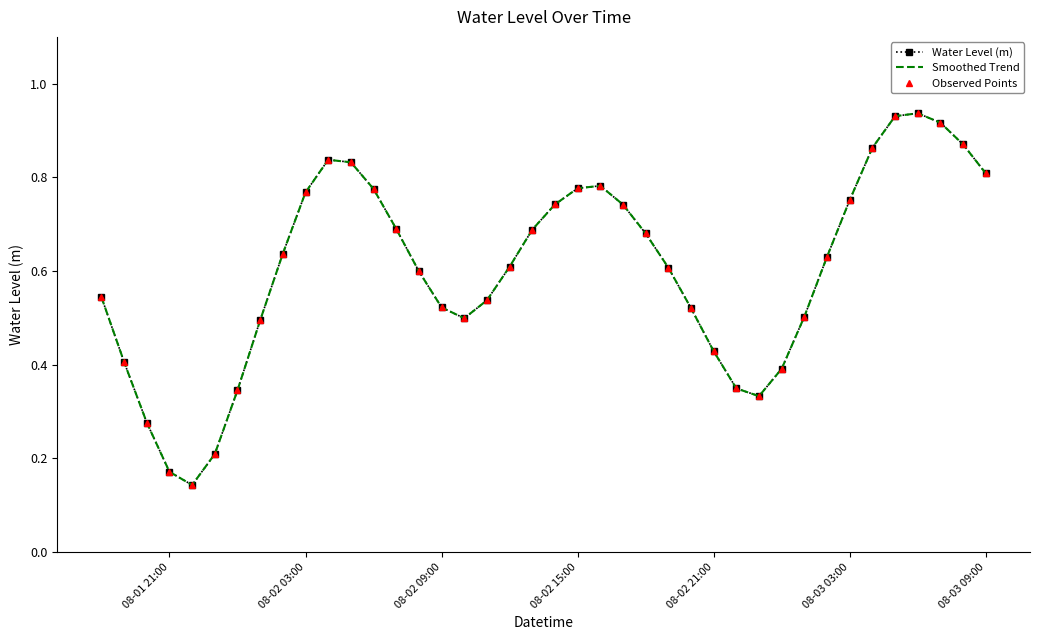

Reading left to right, list all the values displayed in this chart.

Water Level (m): 0.5	0.4	0.3	0.2	0.1	0.2	0.3	0.5	0.6	0.8	0.8	0.8	0.8	0.7	0.6	0.5	0.5	0.5	0.6	0.7	0.7	0.8	0.8	0.7	0.7	0.6	0.5	0.4	0.3	0.3	0.4	0.5	0.6	0.8	0.9	0.9	0.9	0.9	0.9	0.8
Smoothed Trend: 0.5	0.4	0.3	0.2	0.1	0.2	0.3	0.5	0.6	0.8	0.8	0.8	0.8	0.7	0.6	0.5	0.5	0.5	0.6	0.7	0.7	0.8	0.8	0.7	0.7	0.6	0.5	0.4	0.3	0.3	0.4	0.5	0.6	0.8	0.9	0.9	0.9	0.9	0.9	0.8
Observed Points: 0.5	0.4	0.3	0.2	0.1	0.2	0.3	0.5	0.6	0.8	0.8	0.8	0.8	0.7	0.6	0.5	0.5	0.5	0.6	0.7	0.7	0.8	0.8	0.7	0.7	0.6	0.5	0.4	0.3	0.3	0.4	0.5	0.6	0.8	0.9	0.9	0.9	0.9	0.9	0.8